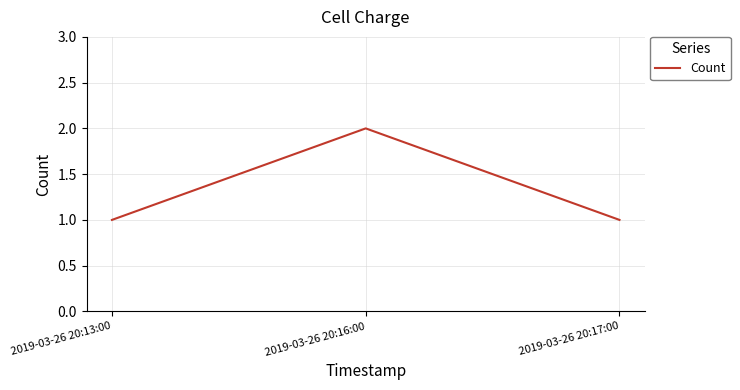

What is the average value?

1